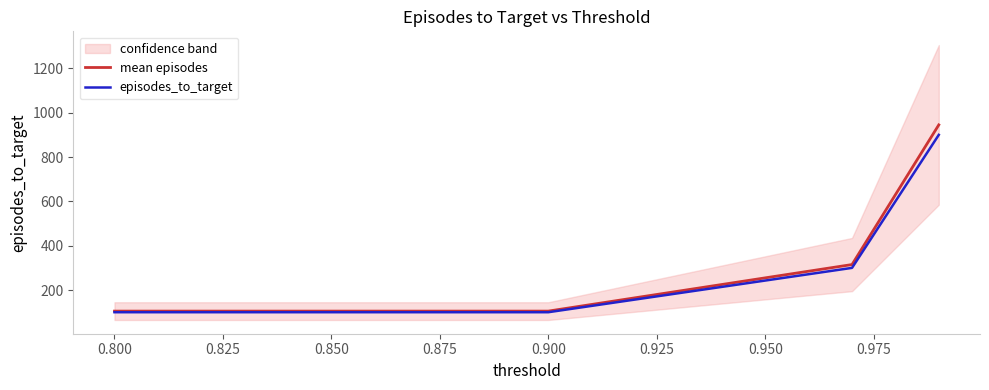

What is the sum of the episodes_to_target values at 0.900 and 0.800?

200